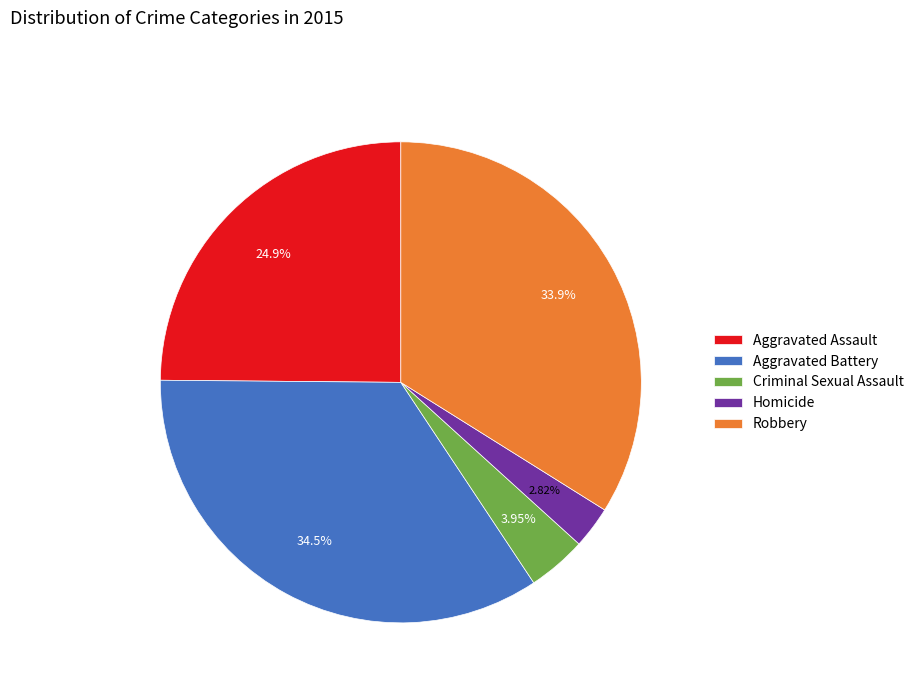

What is the smallest slice in the pie chart?

Homicide